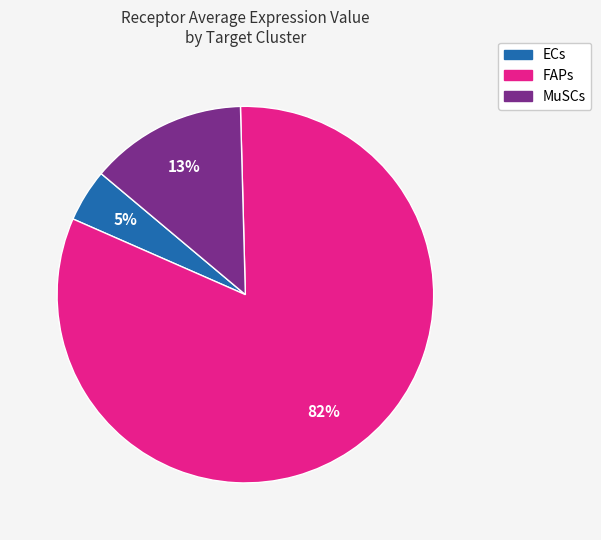

Is it true that FAPs is 92% of the pie?

False